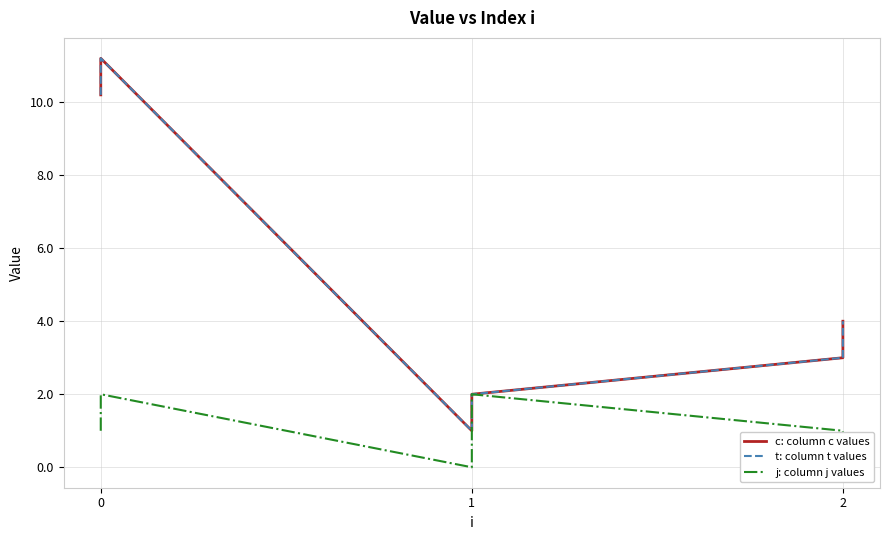

True or false: t: column t values and c: column c values cross at least once.

False